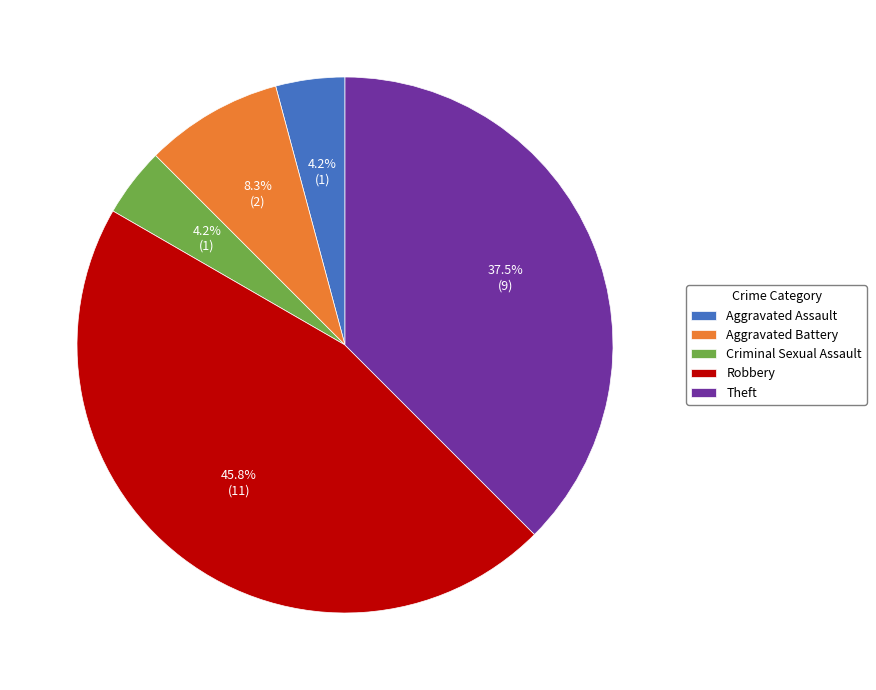

Between Aggravated Assault and Theft, which is larger?

Theft